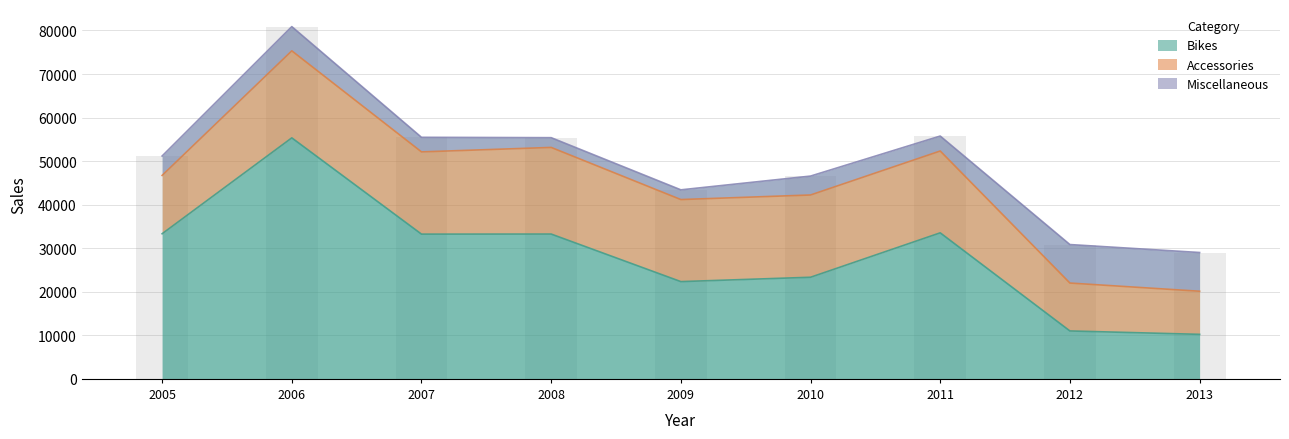

What is the difference between the second highest and minimum values in the Bikes series?

23311